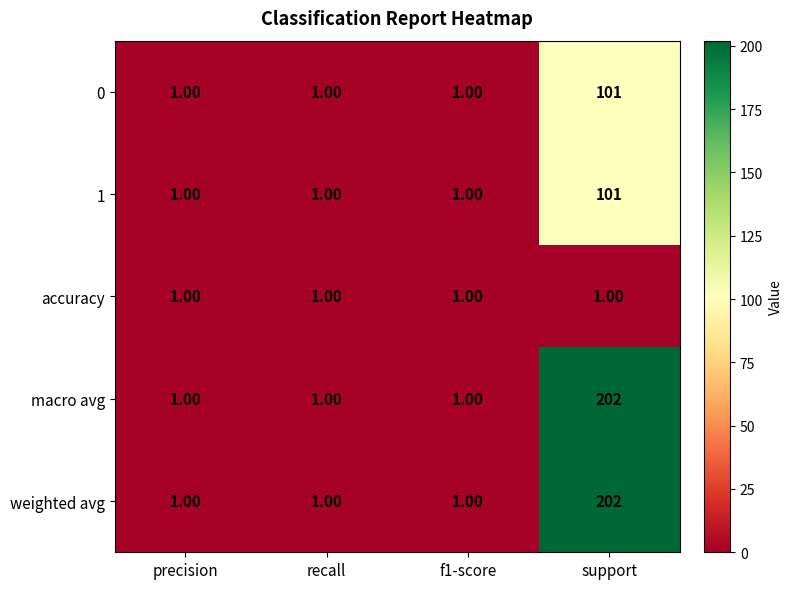

At how many categories does at least one series exceed 97?

1